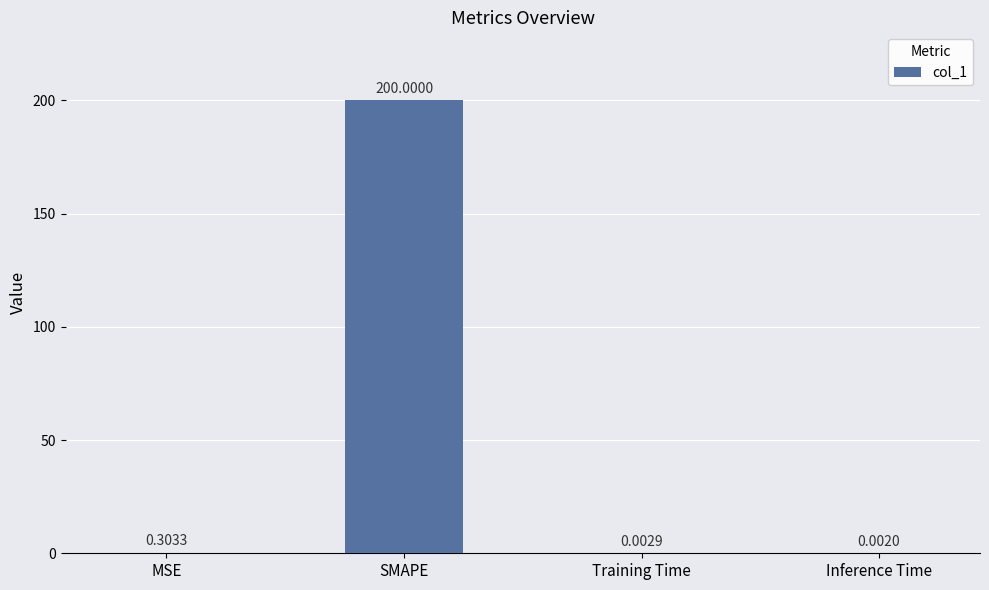

What is the sum of the values at Inference Time and SMAPE?

200.0